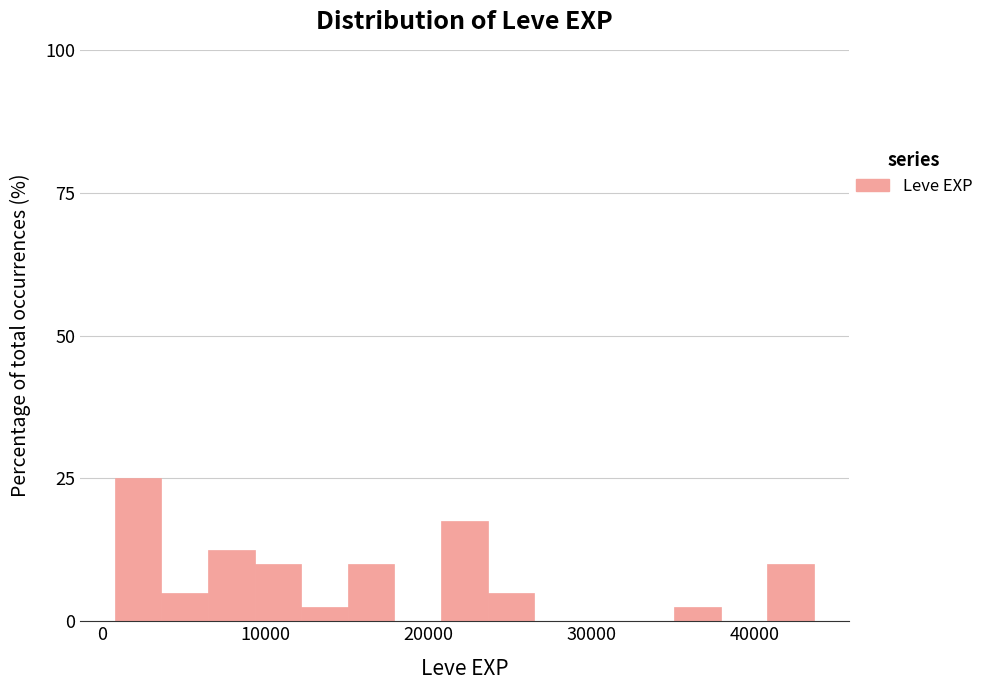

Around what value on the x-axis is the tallest bar? Give the approximate position of its centre, as read against the axis.

2000